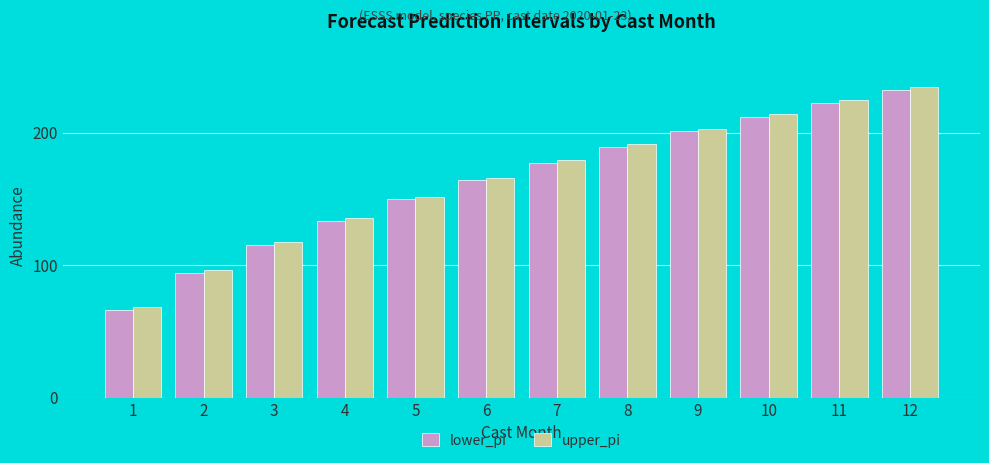

Rank the categories by upper_pi value from highest to lowest.

12, 11, 10, 9, 8, 7, 6, 5, 4, 3, 2, 1